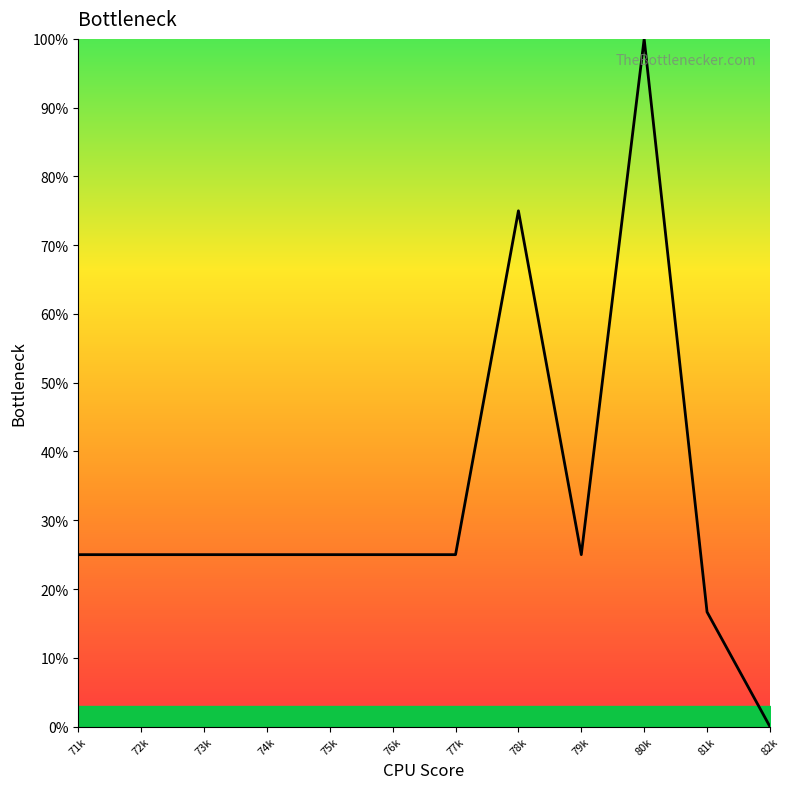

Reading left to right, extract all data points from this chart.

25.0	25.0	25.0	25.0	25.0	25.0	25.0	75.0	25.0	100.0	16.7	0.0